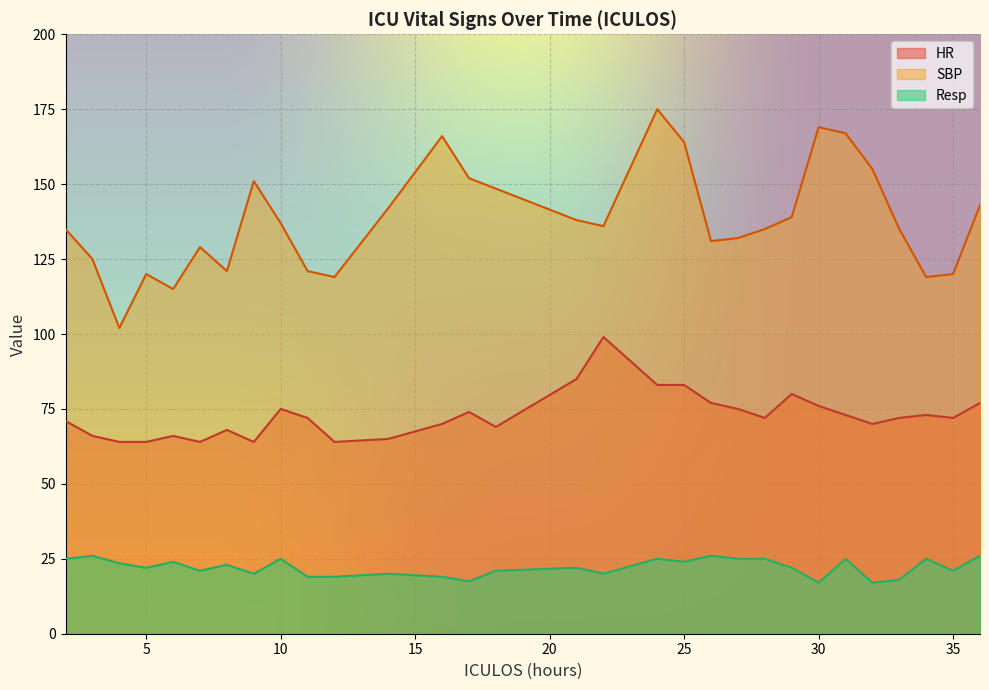

Where is the first local minimum for SBP?

4